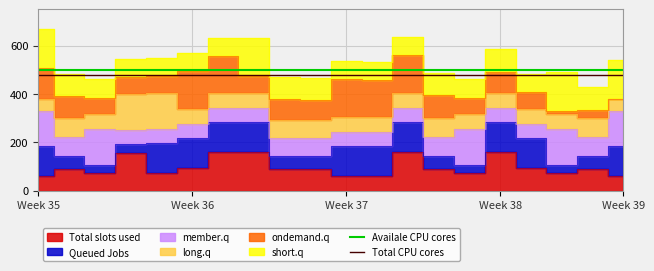

What is the difference between the highest and lowest values at Week 36?

20